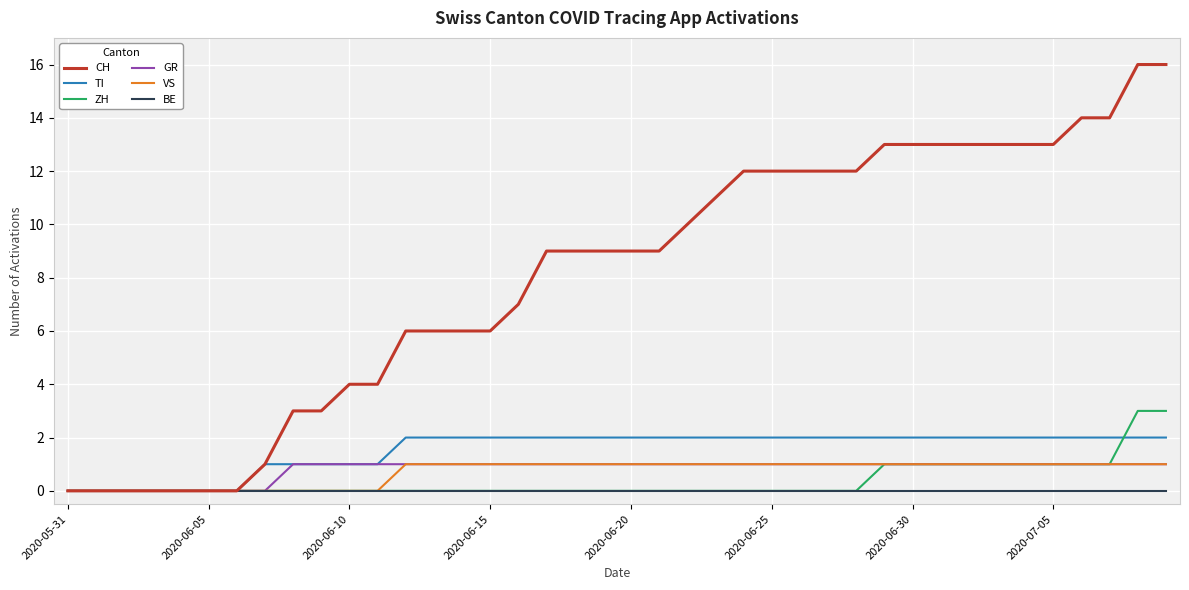

What is the difference between the second highest and second lowest values in the CH series?

16